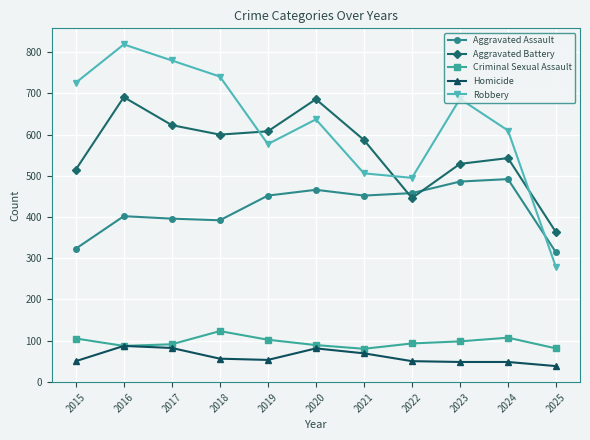

How many series are shown in this chart?

5